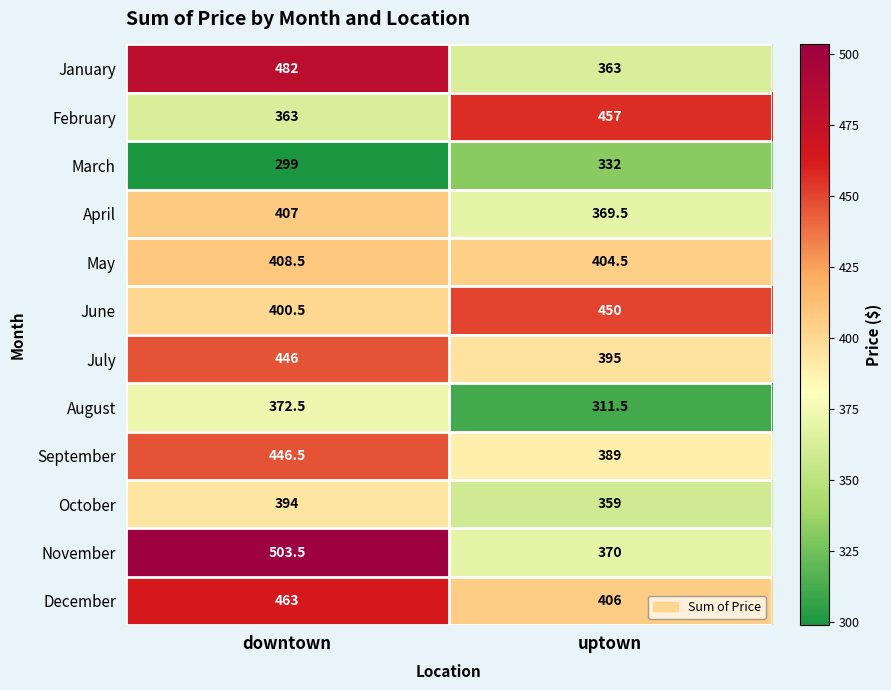

At which category is the sum across all series the highest?

downtown